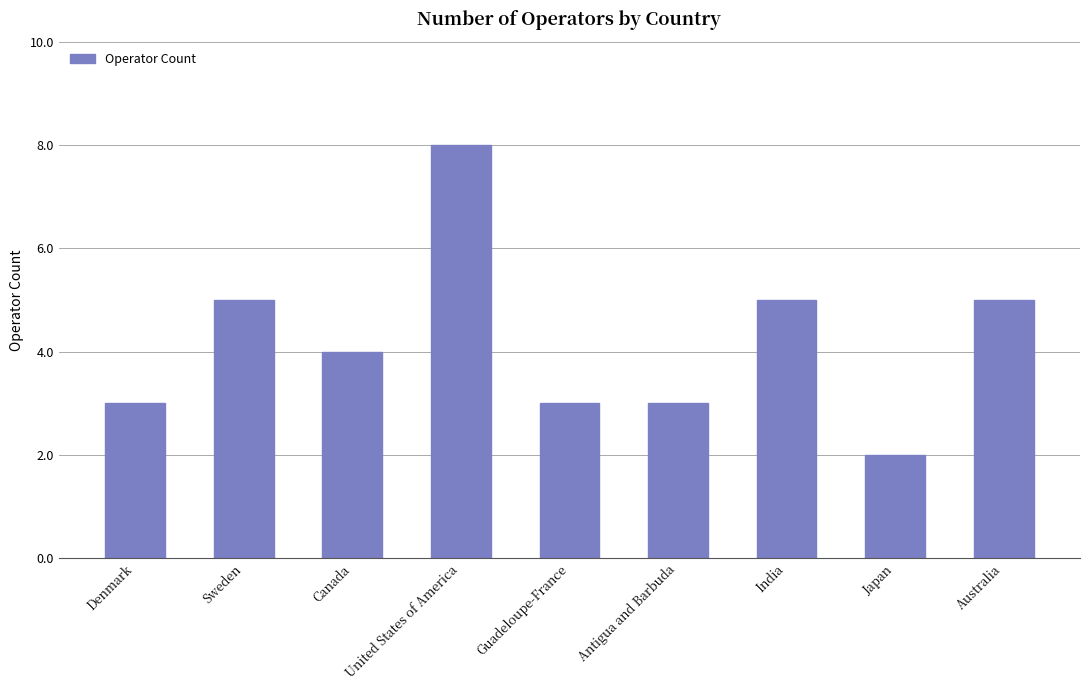

What is the label of the 8th bar from the left?

Japan